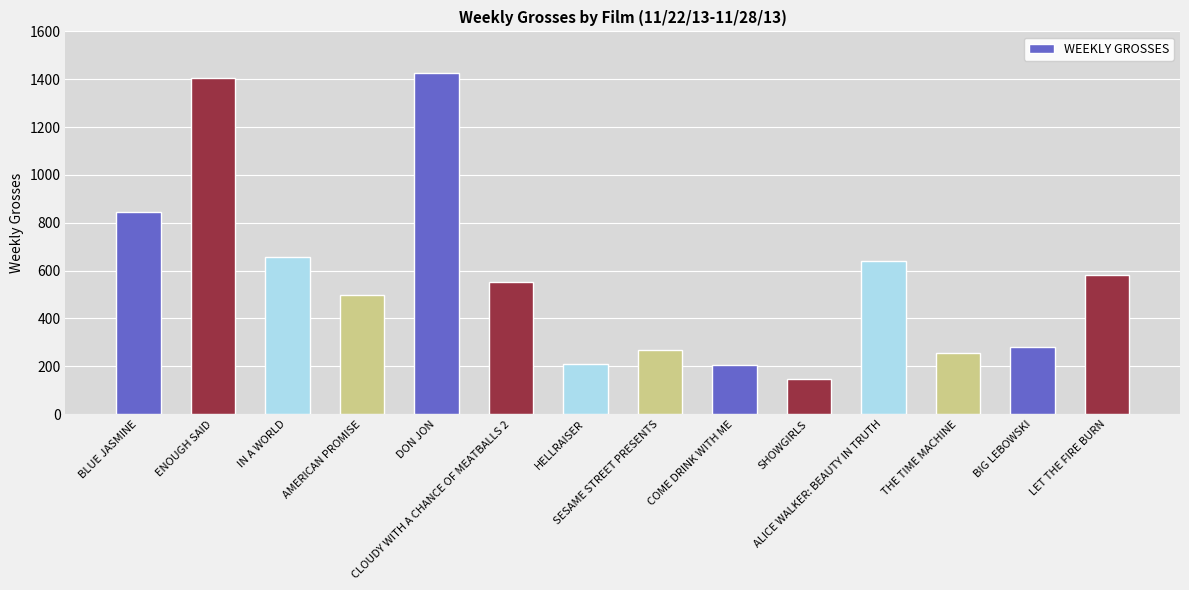

Count the number of data series in this chart.

1